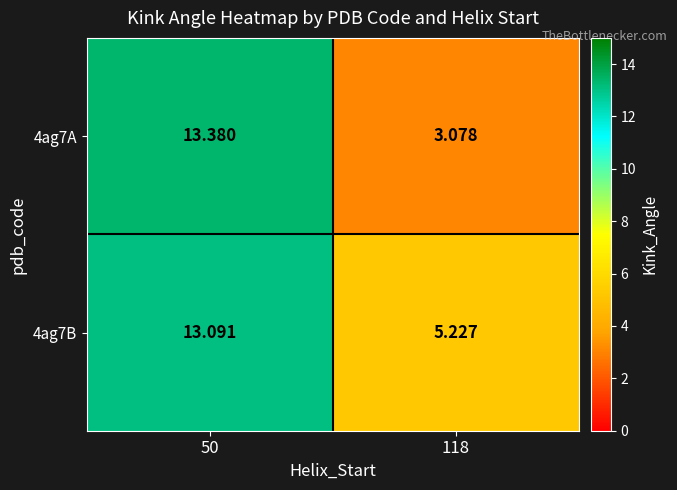

Is the value of 4ag7A at 50 greater than the value of 4ag7B at 50?

Yes